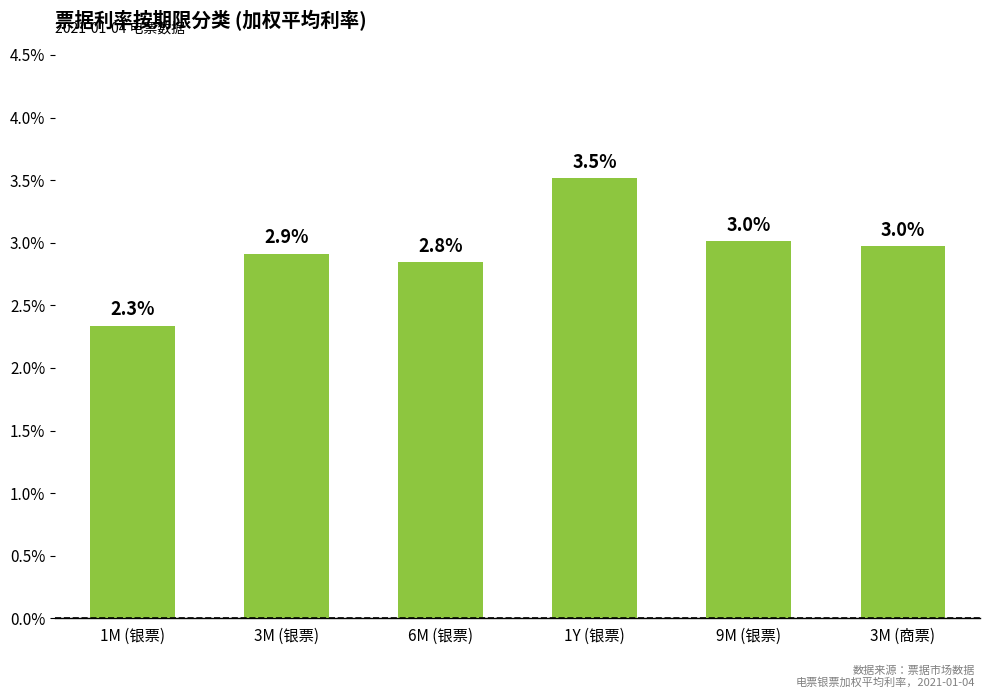

What is the difference between the second highest and second lowest values?

0.2